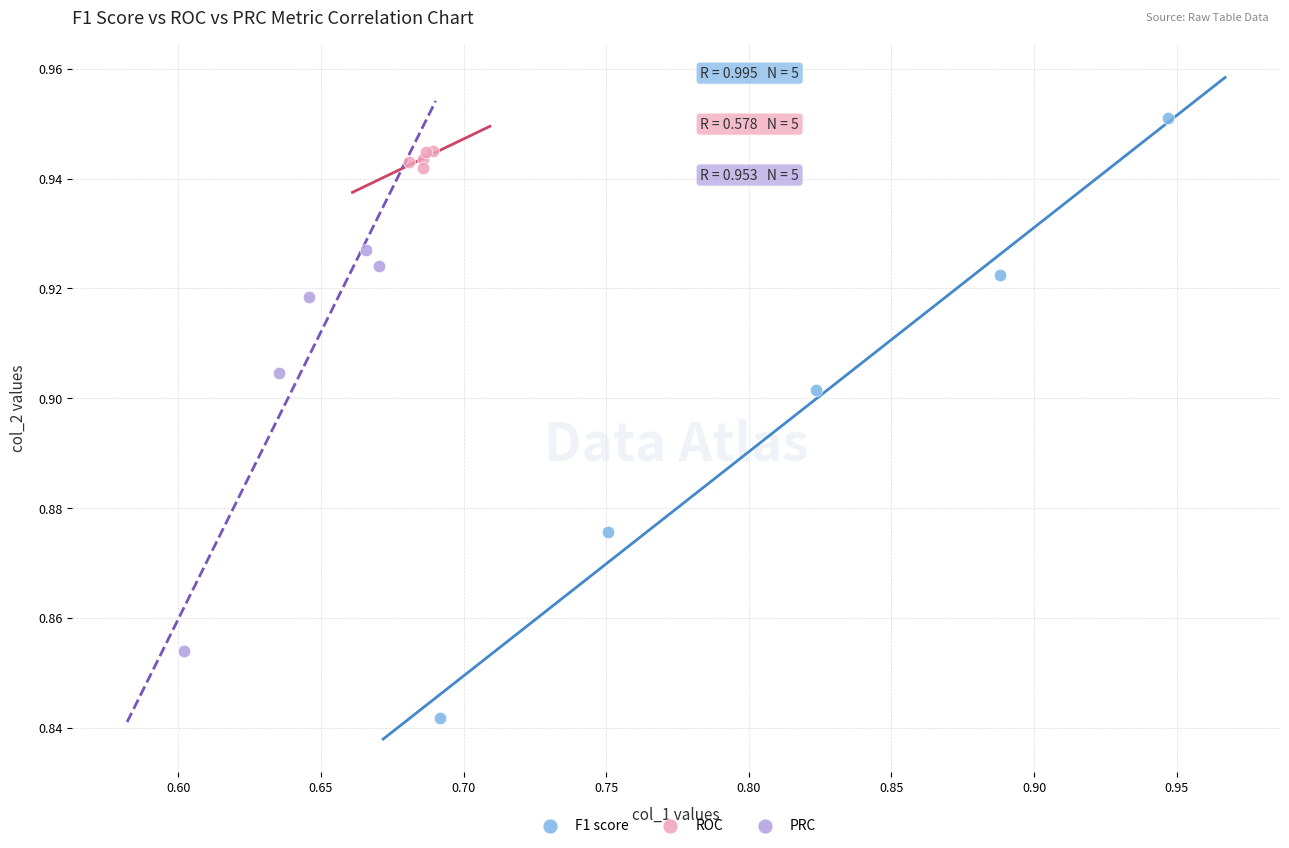

Which series contains the lowest Y value?

F1 score